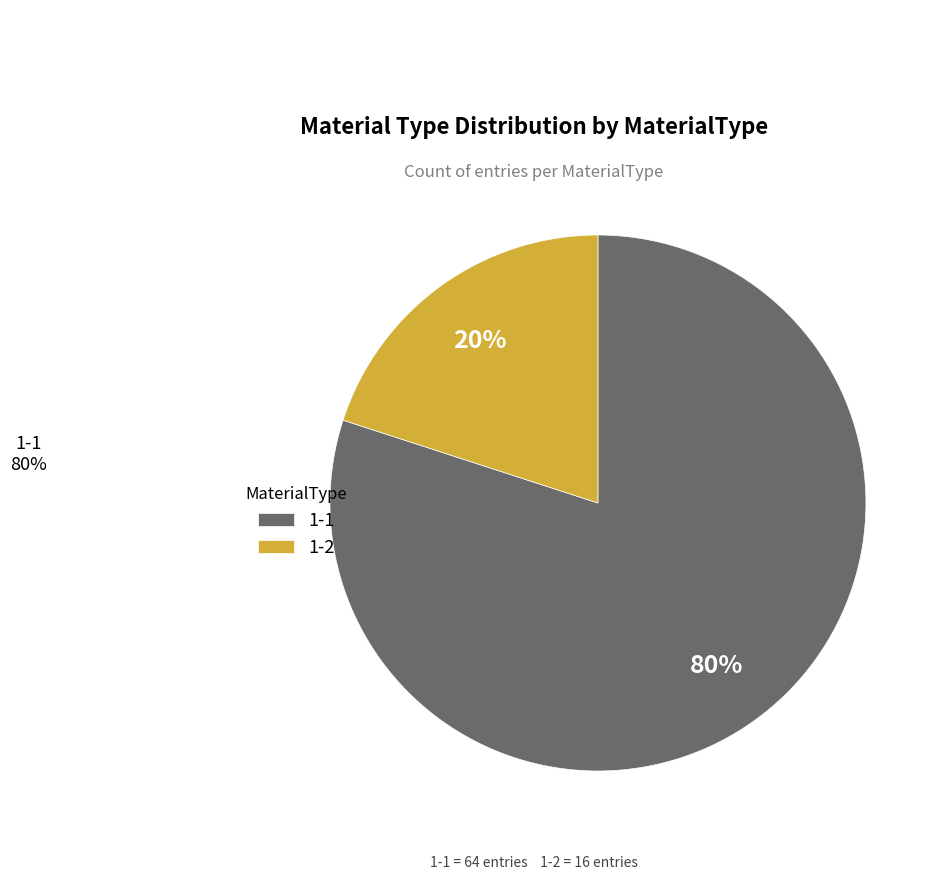

How many slices are in this pie chart?

2